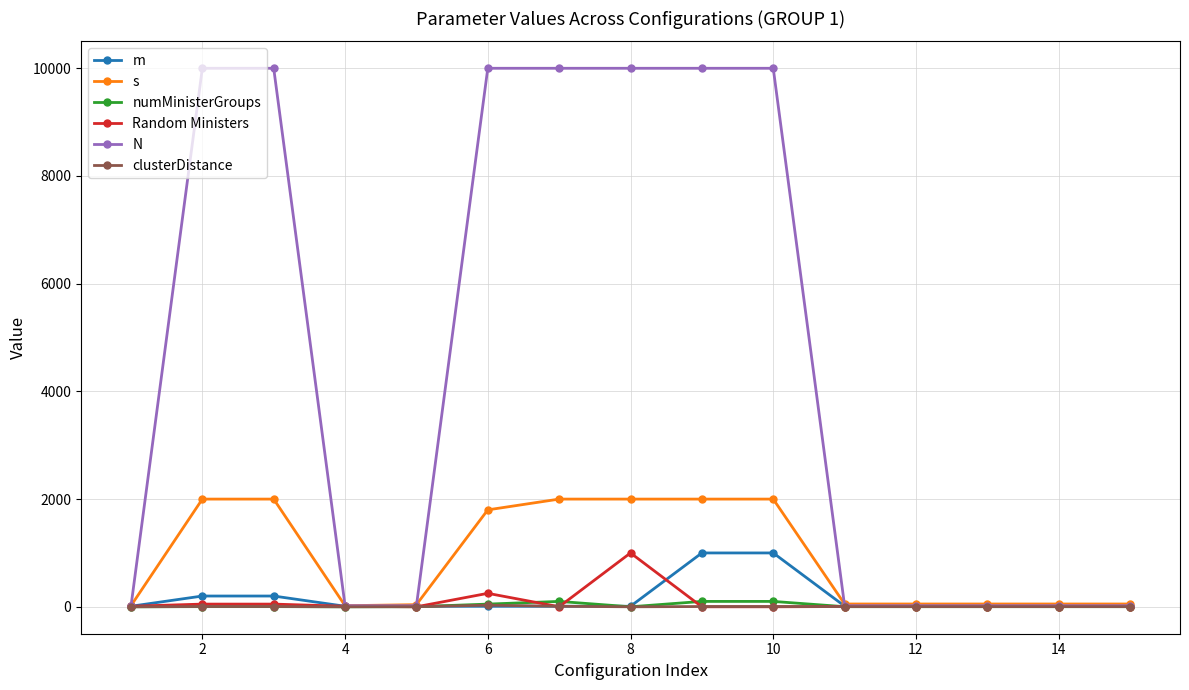

At how many categories does at least one series exceed 7642?

7